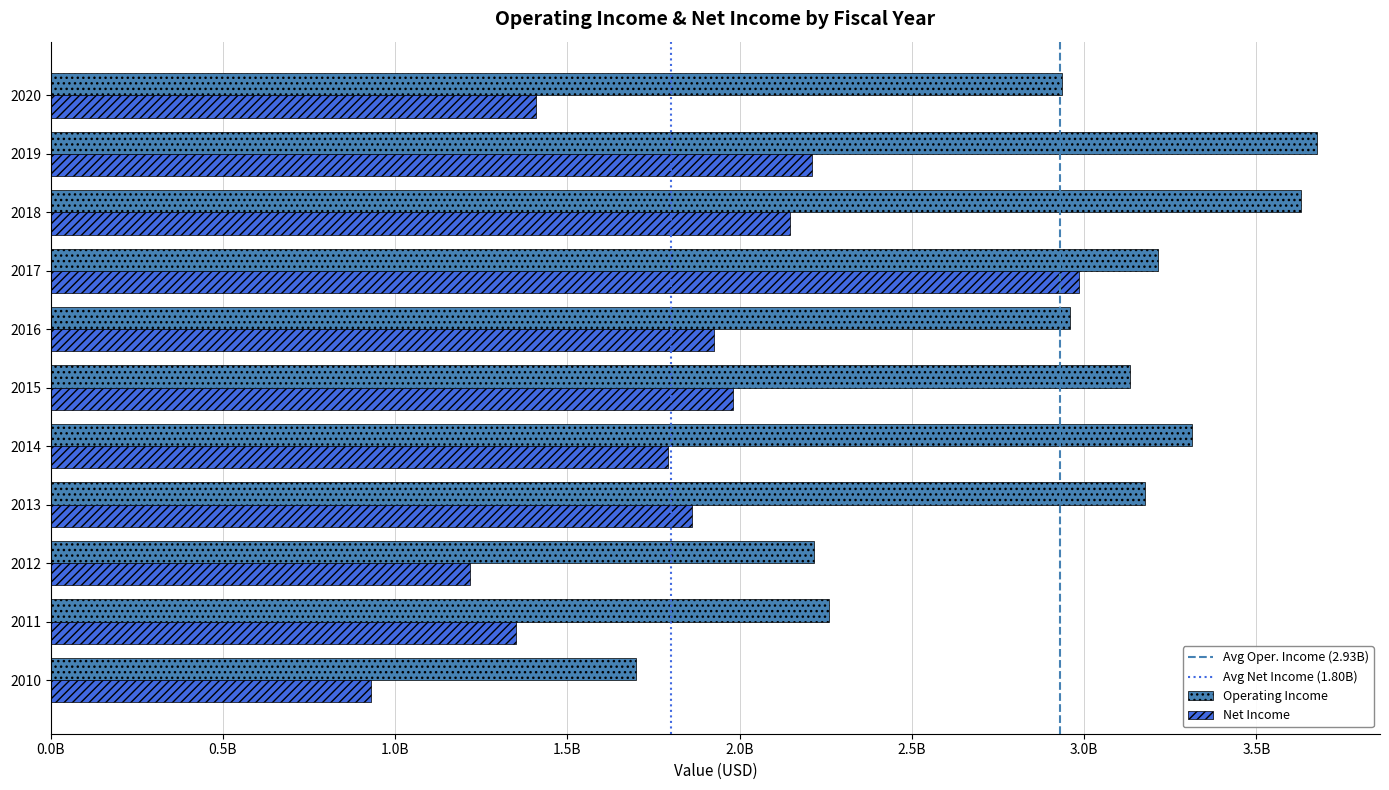

Is the value of Operating Income at 2017 greater than the value of Net Income at 2011?

Yes